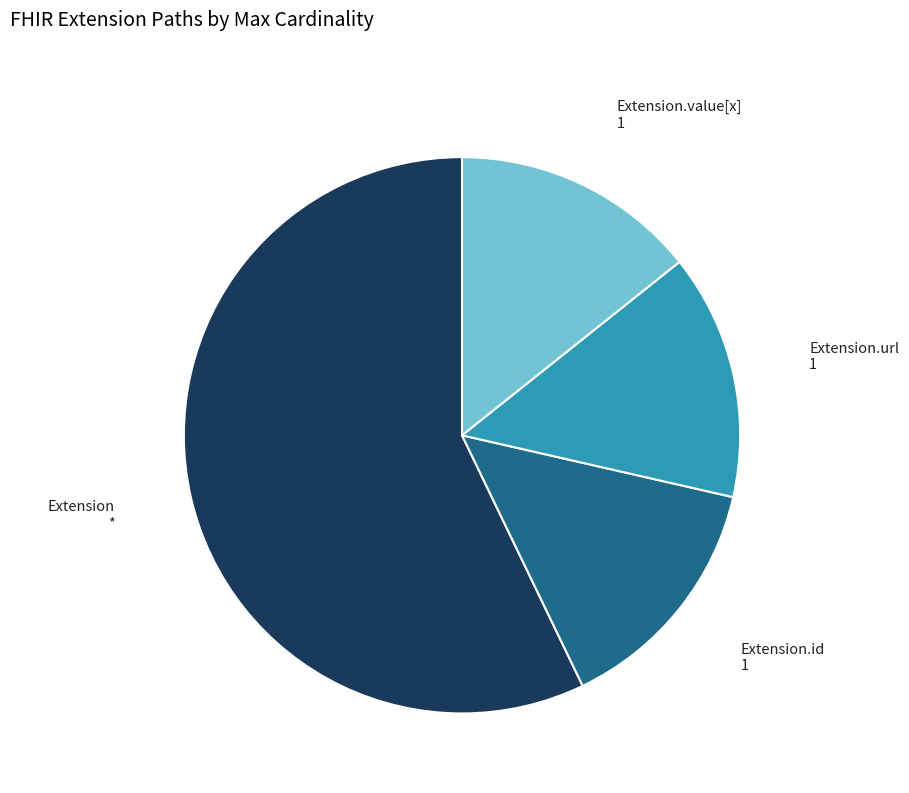

Is there a majority slice in this chart?

Yes